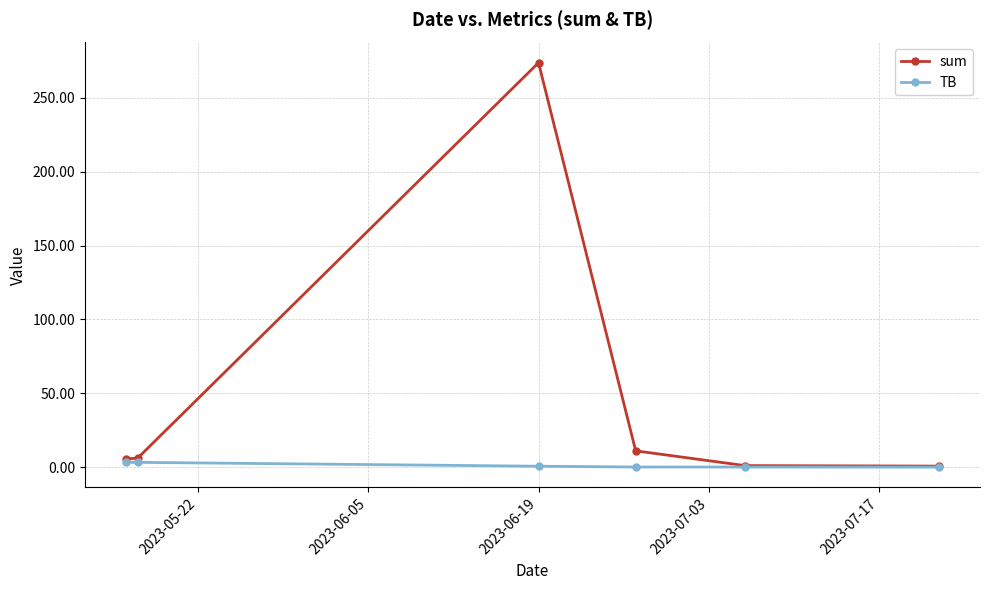

How many values in the sum series exceed 6?

3